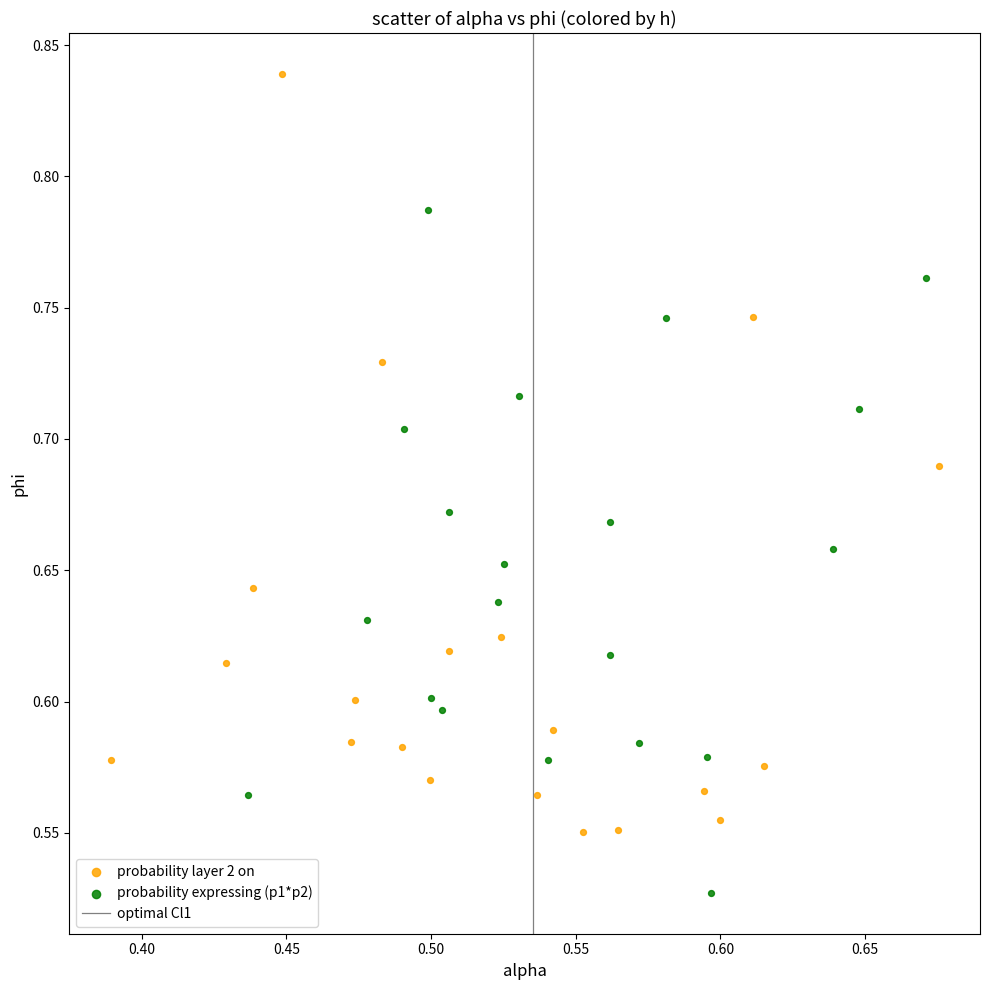

Which series contains the lowest Y value?

probability expressing (p1*p2)